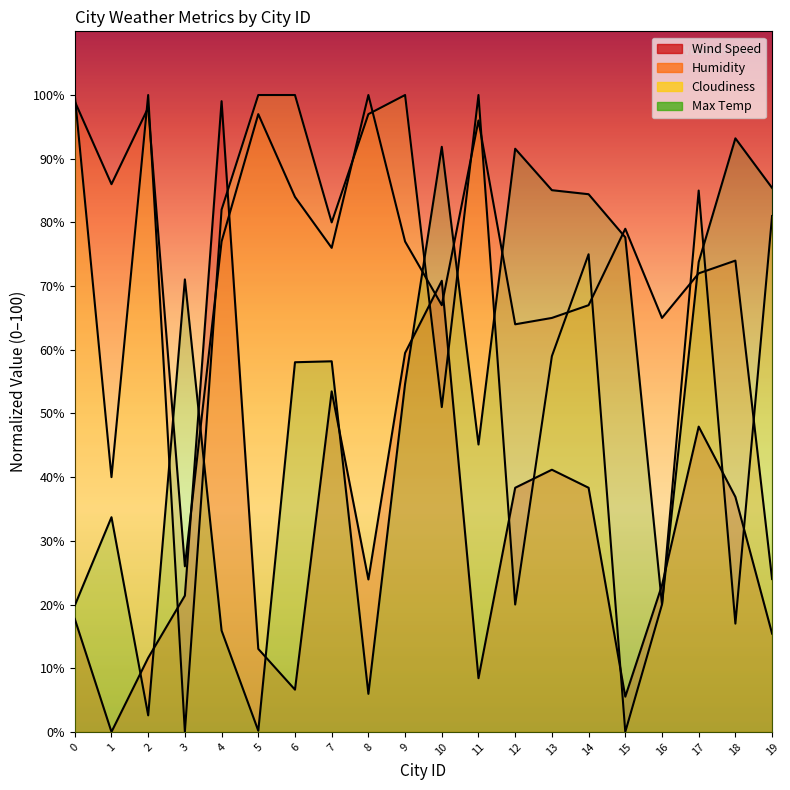

True or false: Max Temp has more than 2 points higher than both neighbors.

True